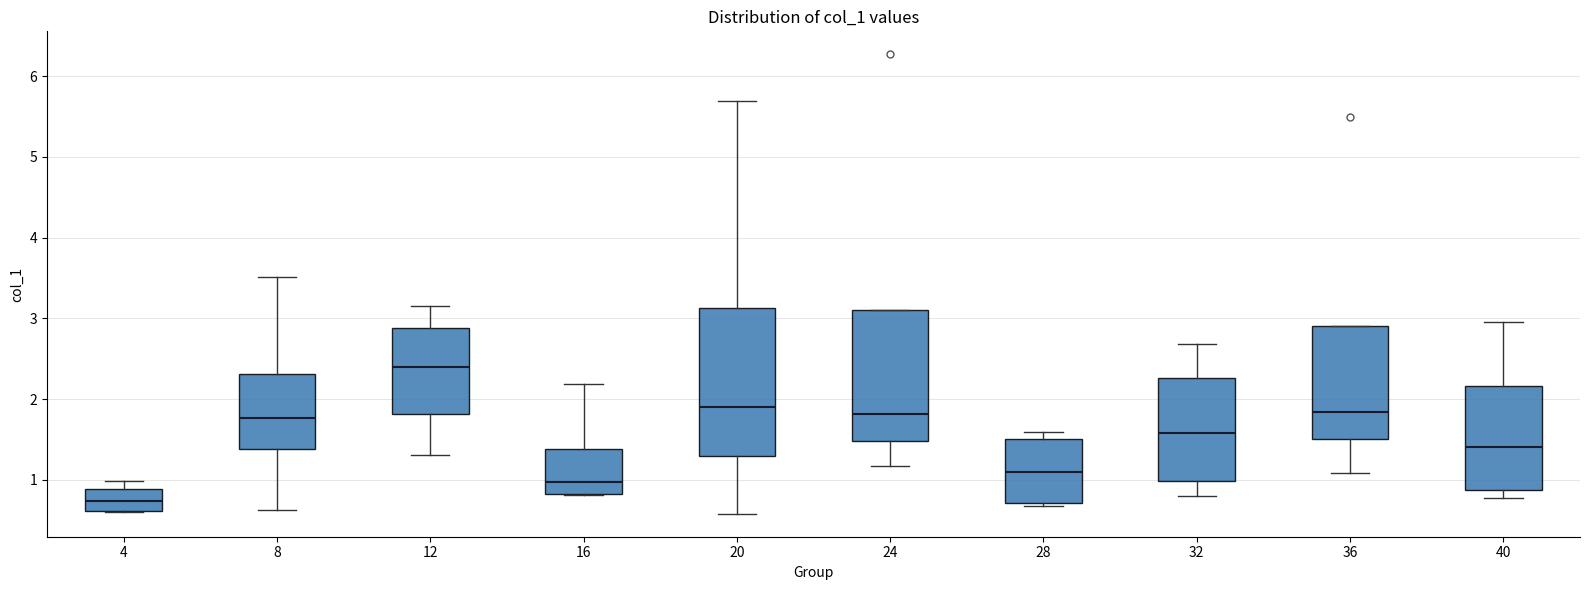

Which box has the highest median line?

12